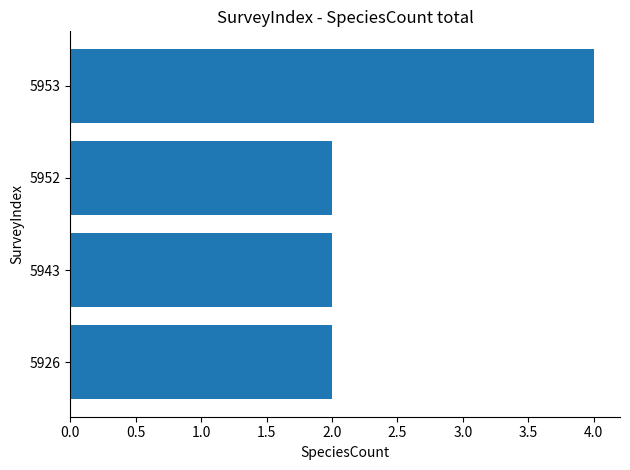

Which label corresponds to the largest value in the chart?

5953